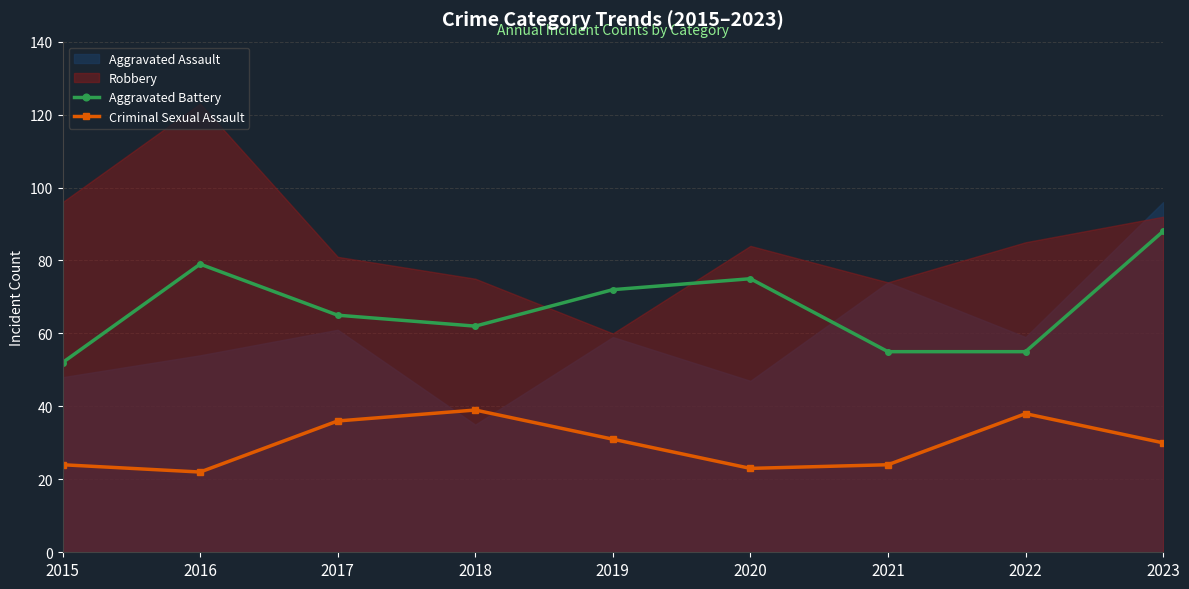

True or false: Criminal Sexual Assault has more than 0 interior local peaks.

True